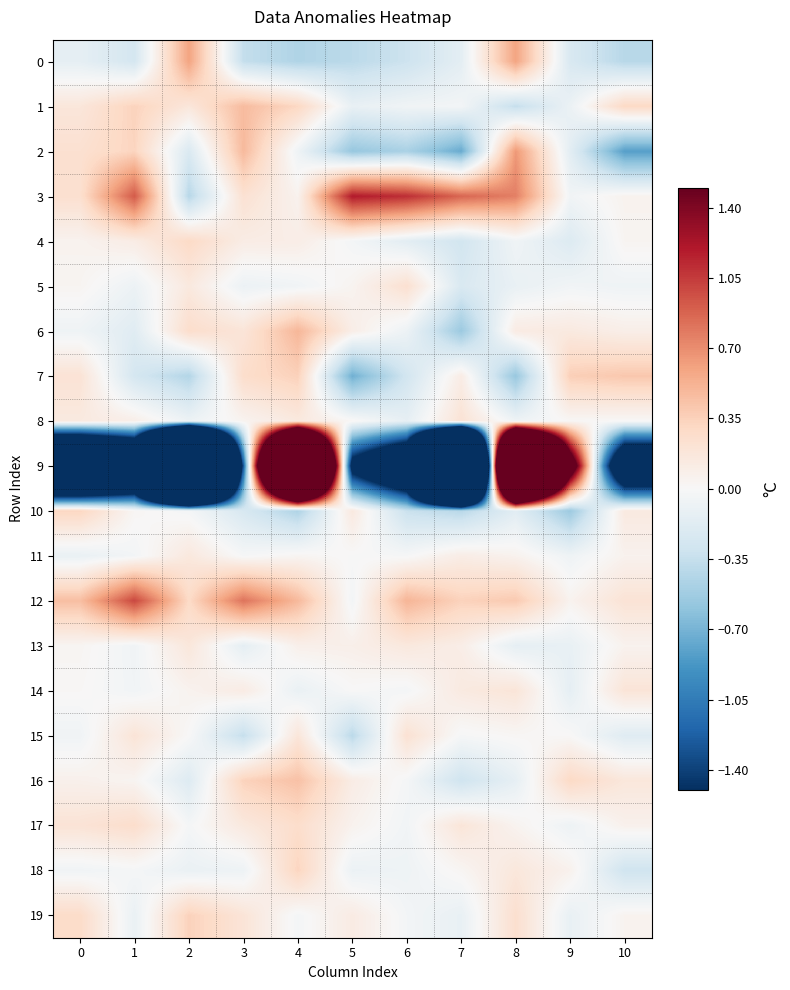

Which series has the widest spread of values?

9